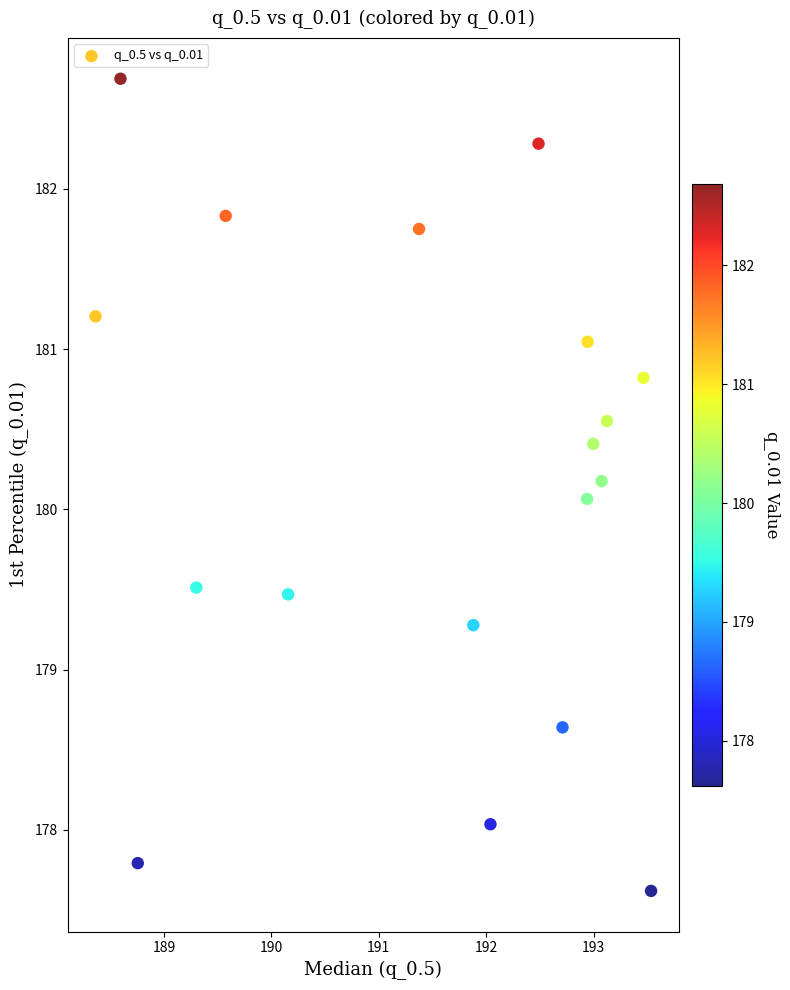

What is the range of Y values (max minus min)?

5.1